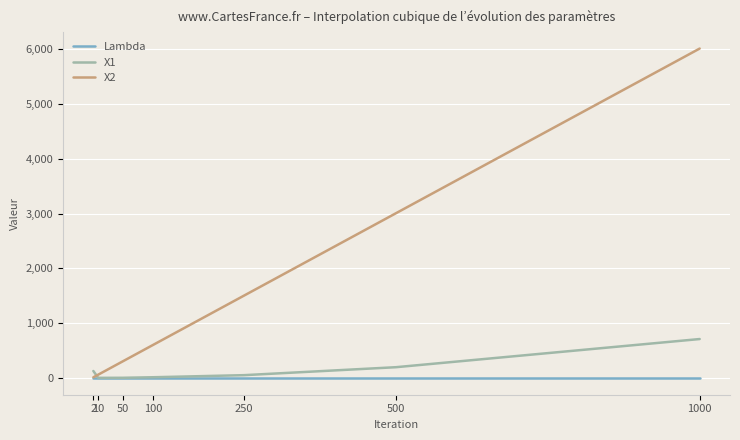

The value of X2 at 250 is 1505. True or false?

True